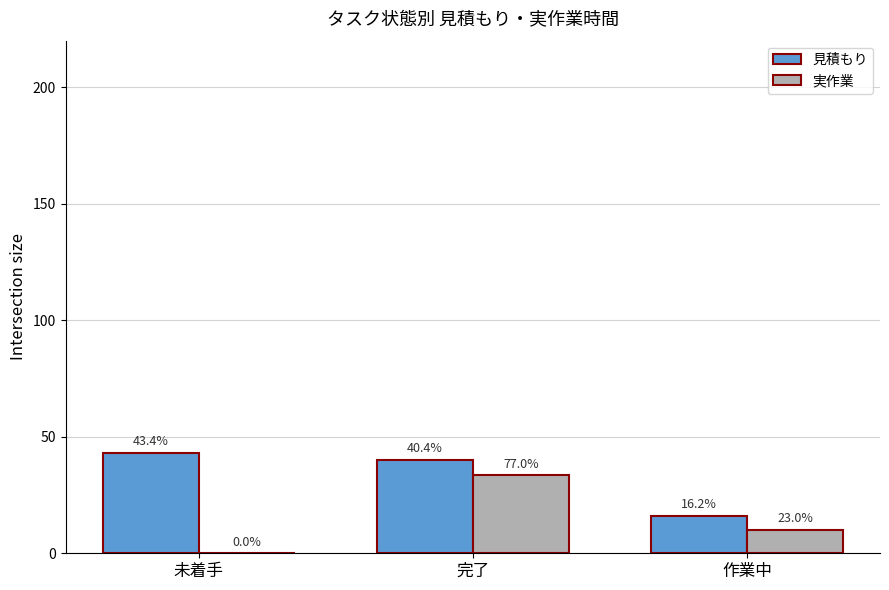

What are all the series names shown in the legend?

見積もり, 実作業